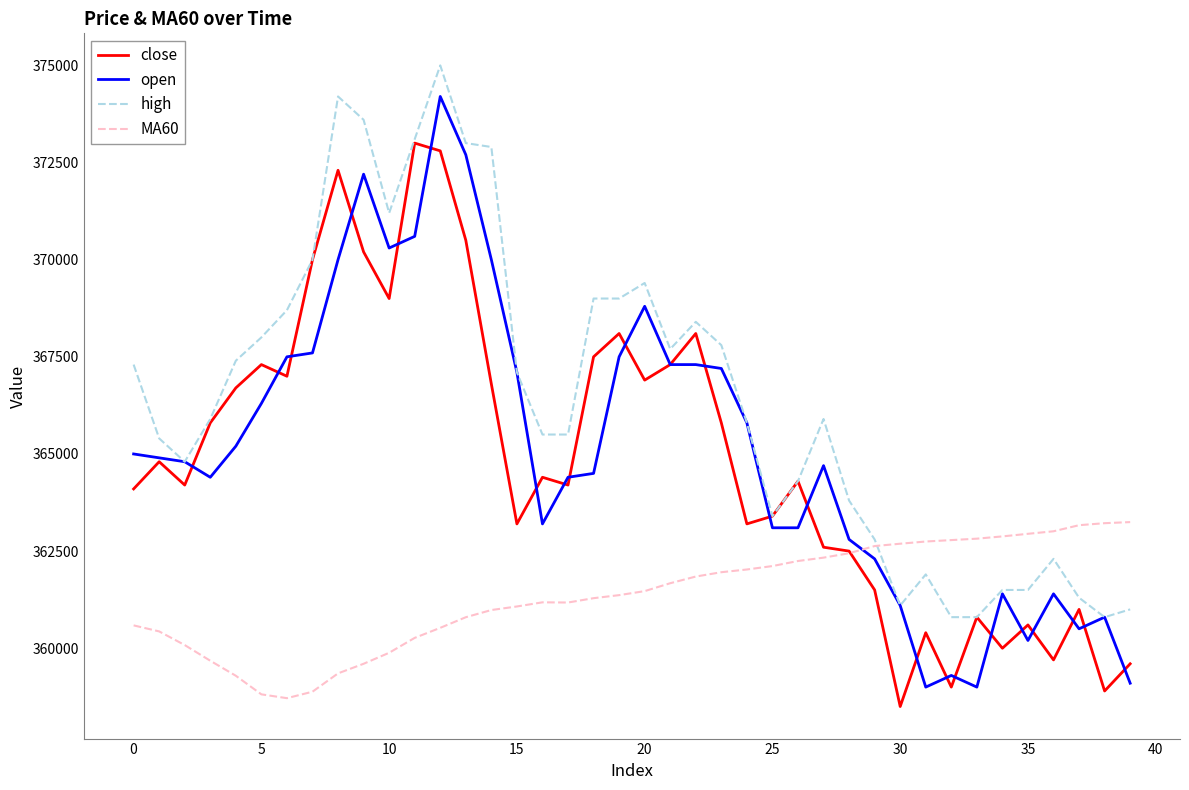

True or false: open has more than 0 points higher than both neighbors.

True